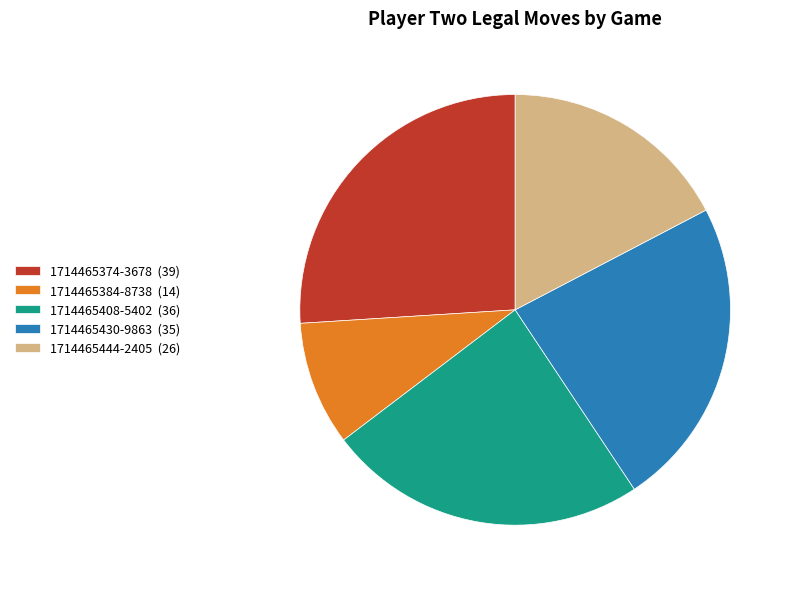

Approximately how many times larger is the value at 1714465374-3678 (39) compared to 1714465430-9863 (35)?

1.1